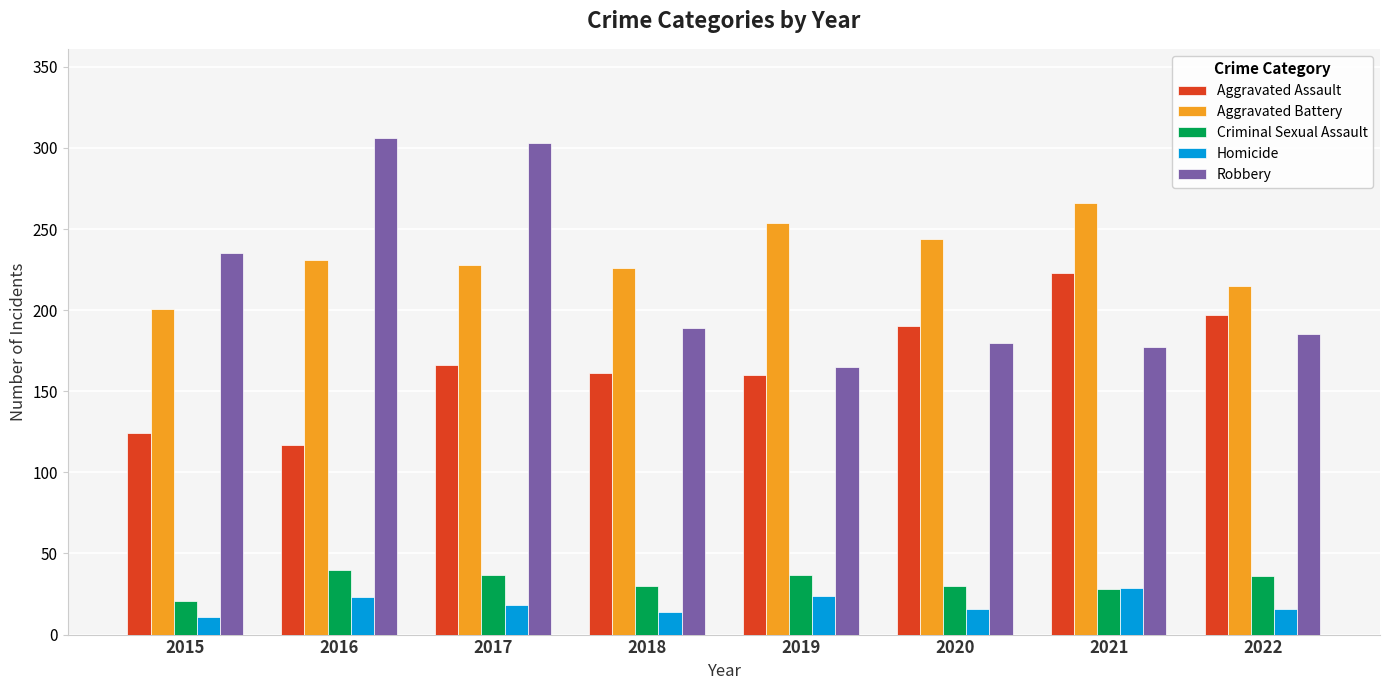

Which series has the widest spread of values?

Robbery